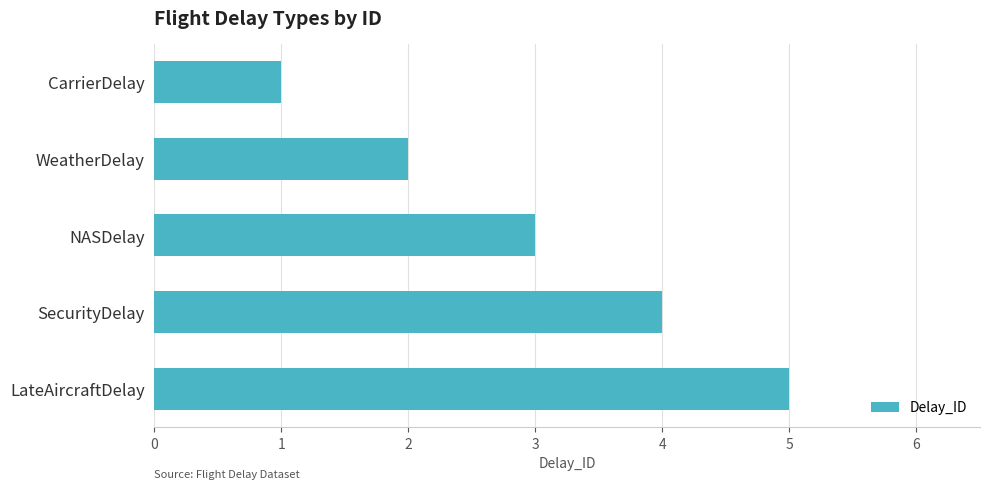

The chart shows a value of 2 at LateAircraftDelay. True or false?

False